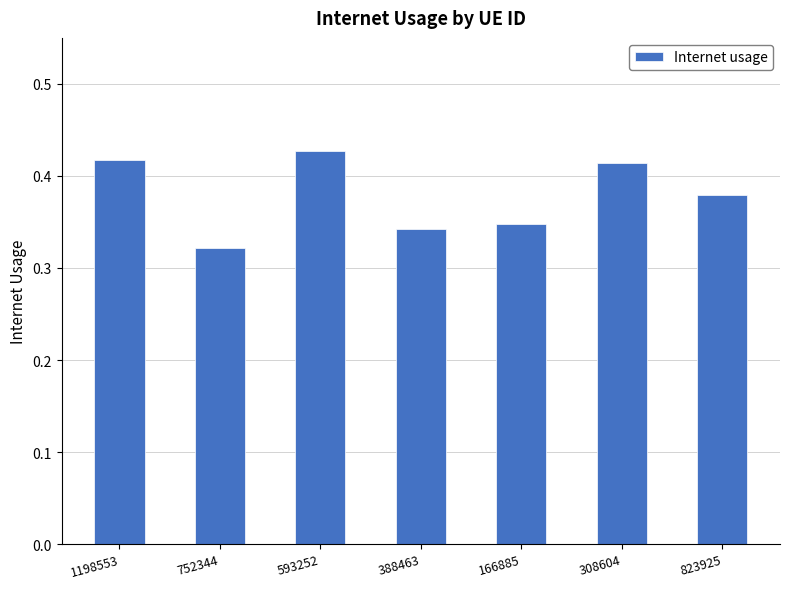

How many bars are there in total?

7